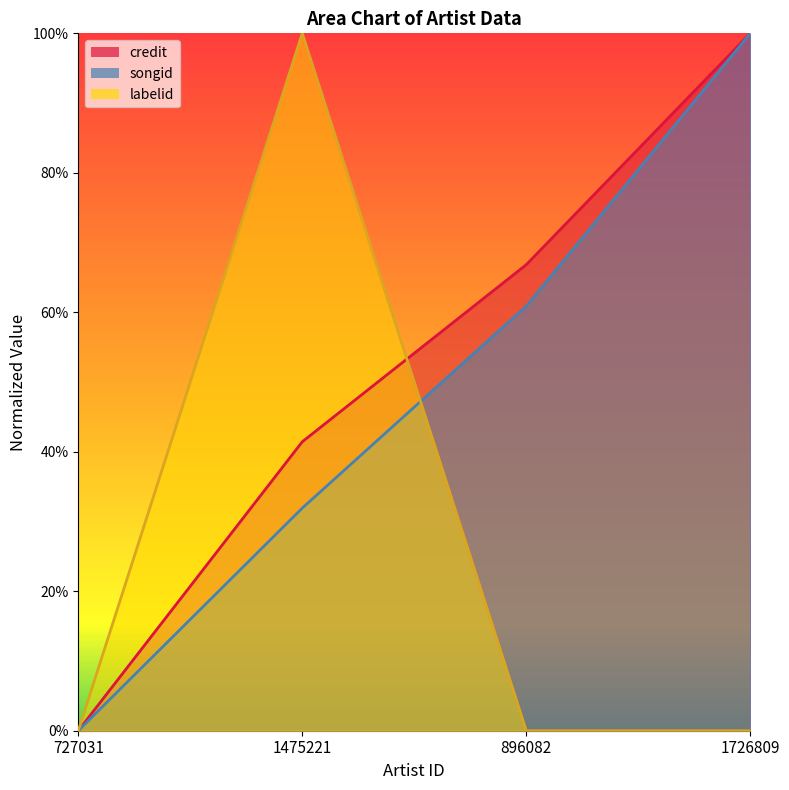

Which series has the largest range (max minus min)?

credit